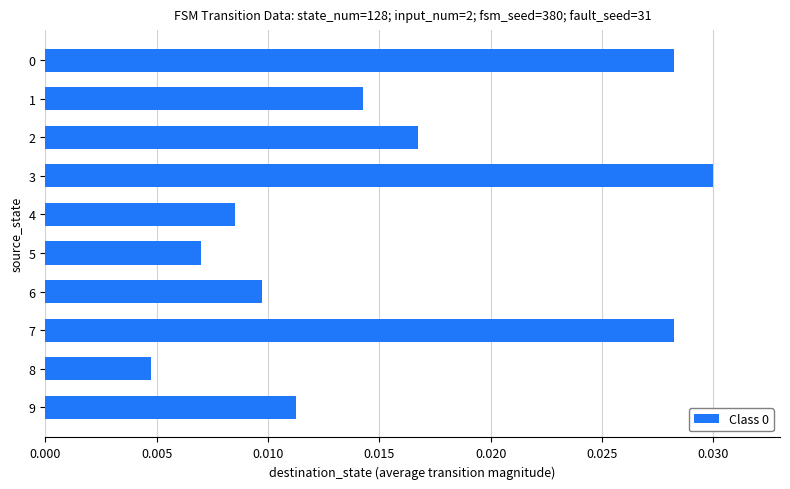

Which category has the highest value across all series?

3